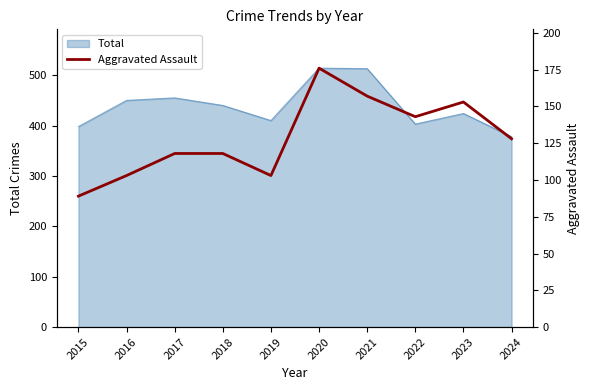

Is it true that Total equals 96 at 2017?

False